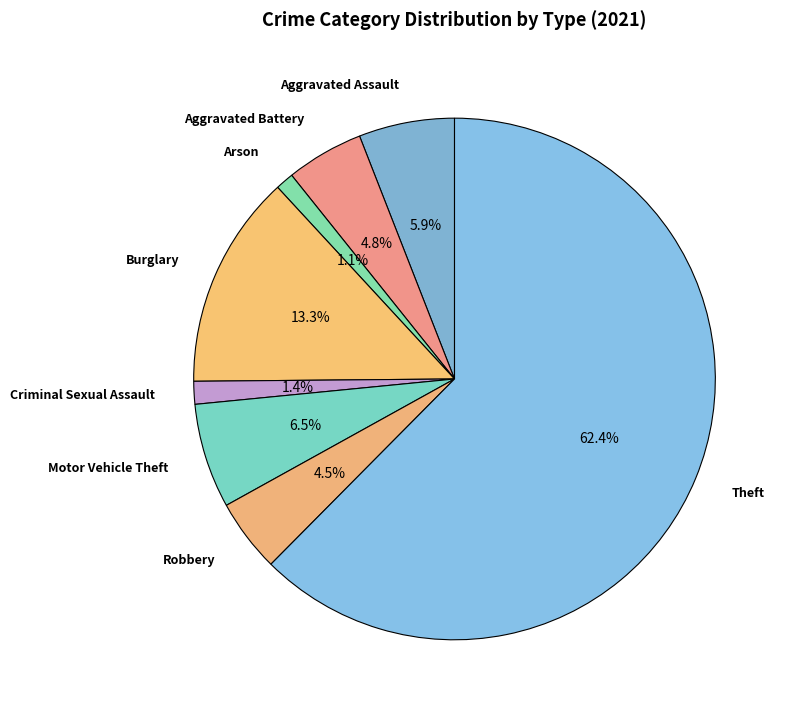

Is there any slice that represents more than half of the pie?

Yes